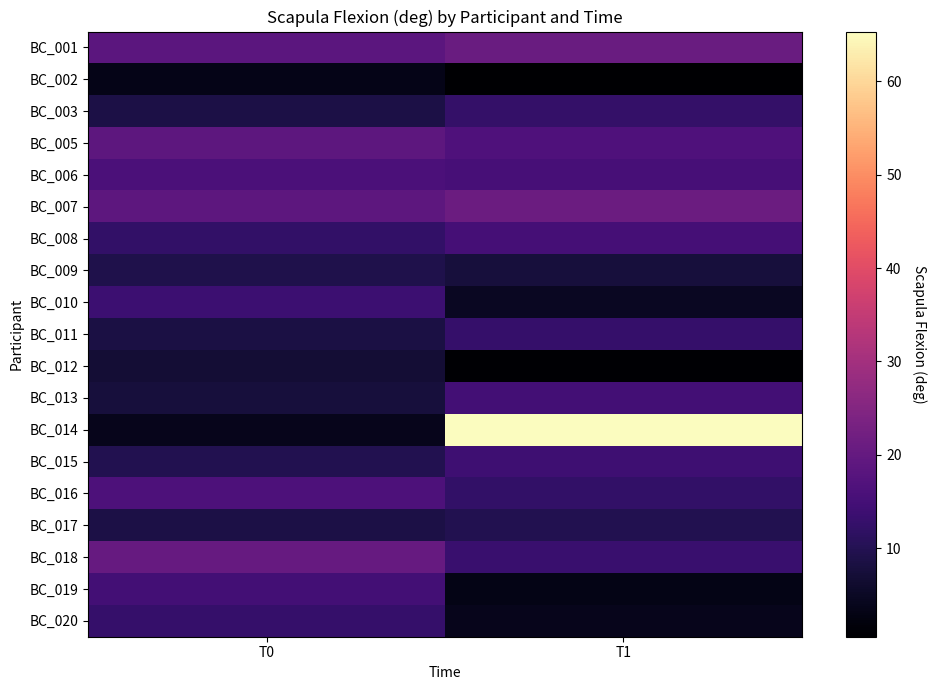

Which series has the largest range (max minus min)?

BC_014